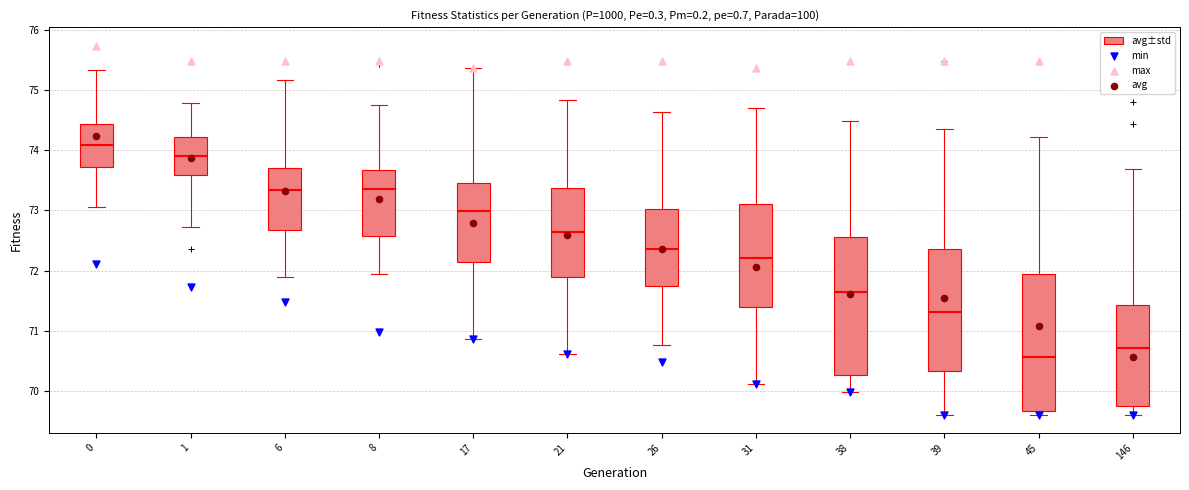

Reading left to right, read every box against the y-axis: the position of its median line, the range the box covers, and the ends of its whiskers. The values are not printed on the chart, so give them approximately, as read against the axis.

0: median 74.1, box 73.7 to 74.4, whiskers 73.1 to 75.3
1: median 73.9, box 73.6 to 74.2, whiskers 72.7 to 74.8
6: median 73.3, box 72.7 to 73.7, whiskers 71.9 to 75.2
8: median 73.3, box 72.6 to 73.7, whiskers 71.9 to 74.8
17: median 73.0, box 72.1 to 73.5, whiskers 70.9 to 75.4
21: median 72.6, box 71.9 to 73.4, whiskers 70.6 to 74.8
26: median 72.4, box 71.7 to 73.0, whiskers 70.8 to 74.6
31: median 72.2, box 71.4 to 73.1, whiskers 70.1 to 74.7
38: median 71.6, box 70.3 to 72.6, whiskers 70.0 to 74.5
39: median 71.3, box 70.3 to 72.4, whiskers 69.6 to 74.4
45: median 70.6, box 69.7 to 71.9, whiskers 69.6 to 74.2
146: median 70.7, box 69.8 to 71.4, whiskers 69.6 to 73.7